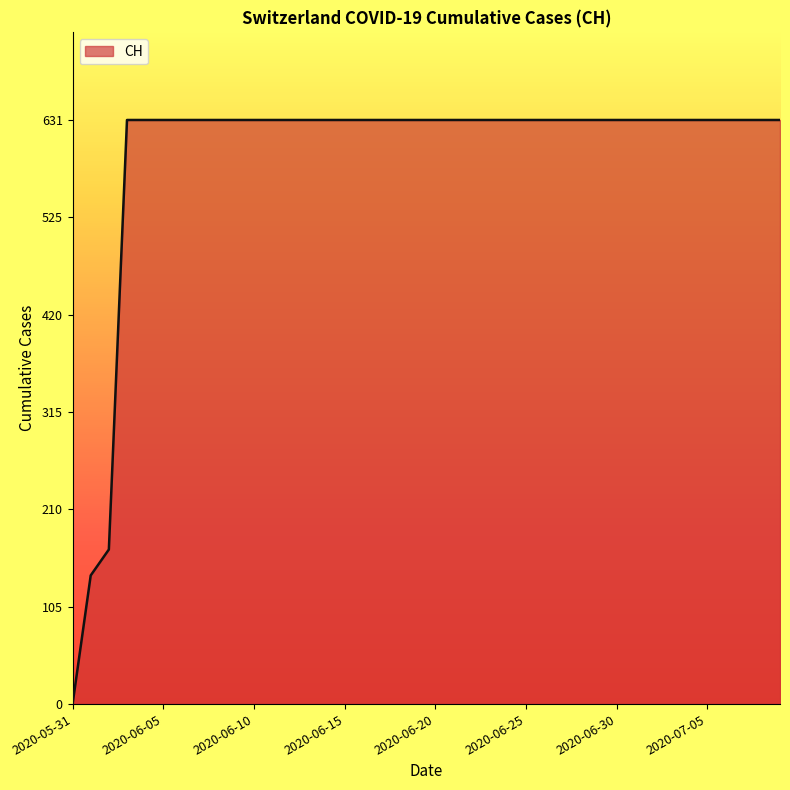

What is the maximum value shown in the chart?

631